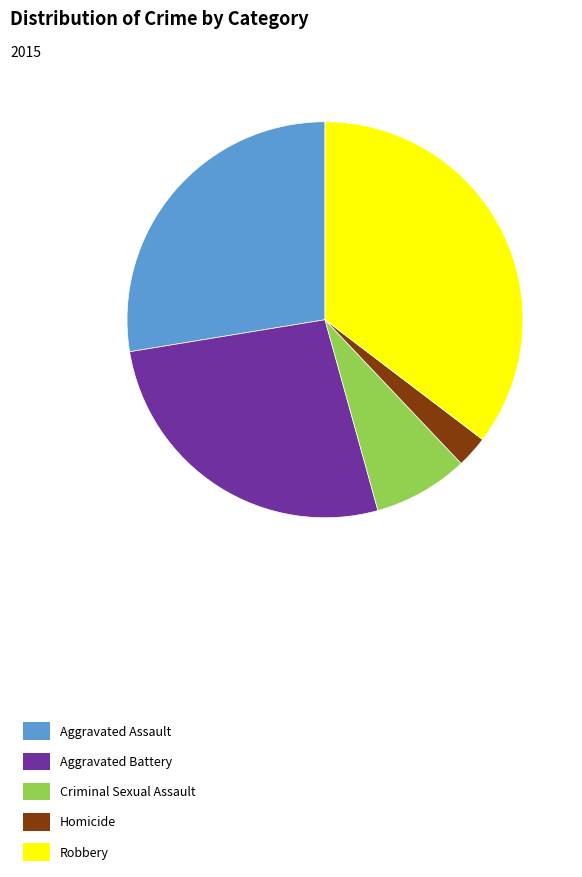

Which category has the biggest portion of the pie?

Robbery